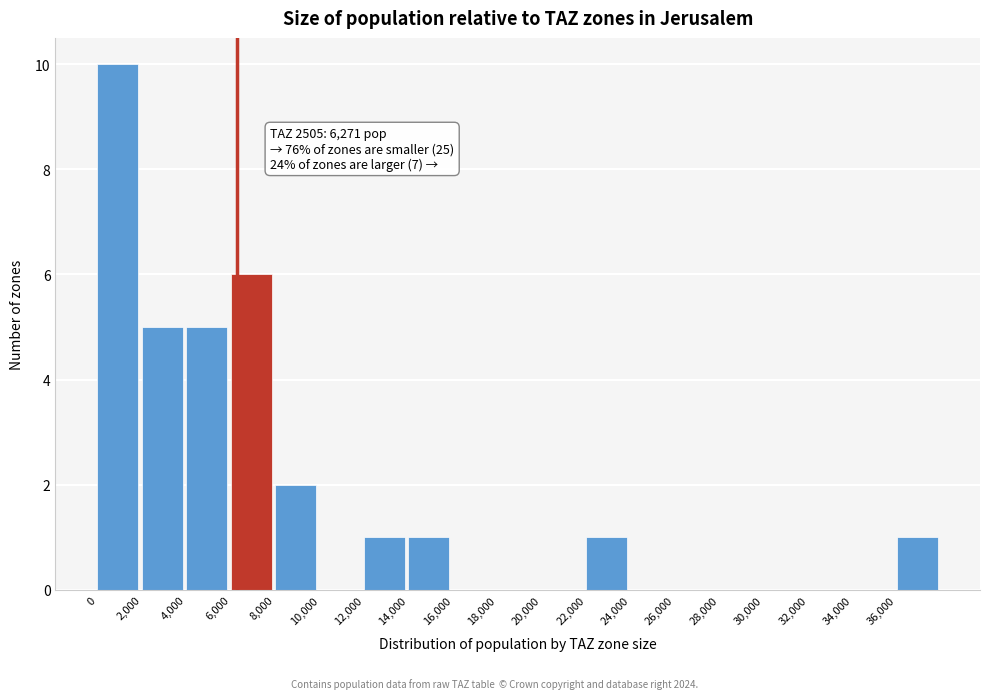

Which range on the x-axis has the tallest bar?

0 to 2000